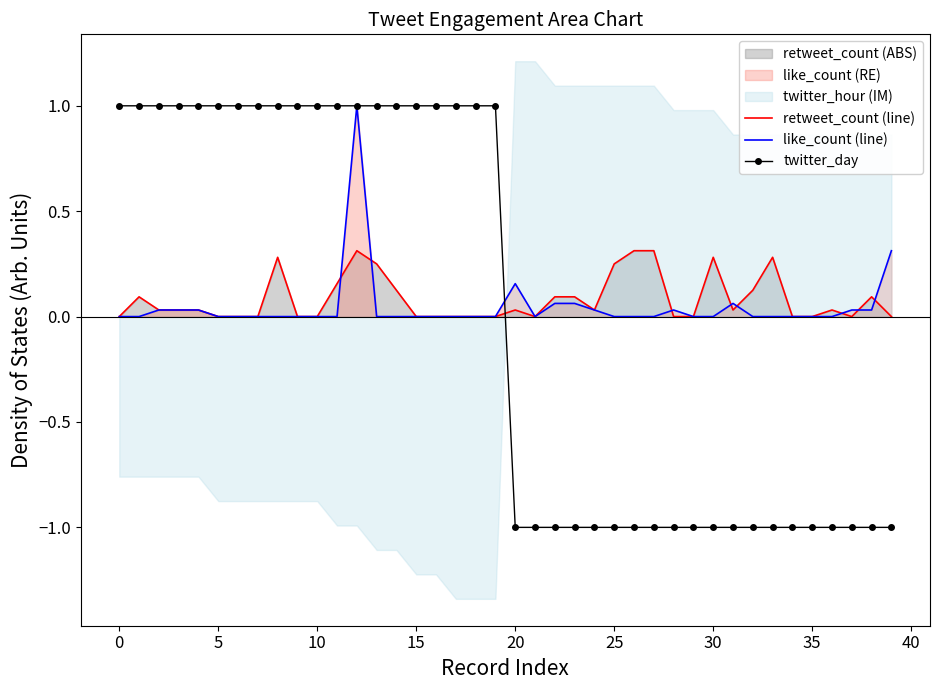

Is it true that retweet_count (line) equals 0.1 at 5?

False